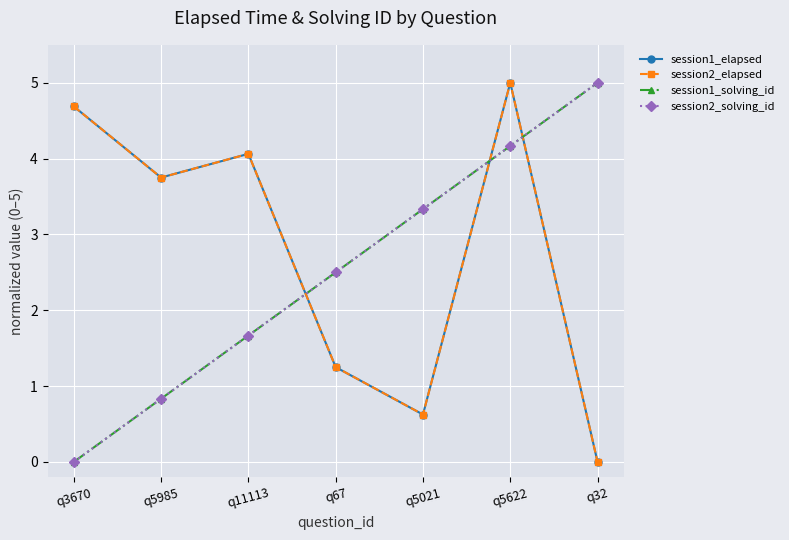

Does the chart have visible grid lines?

Yes